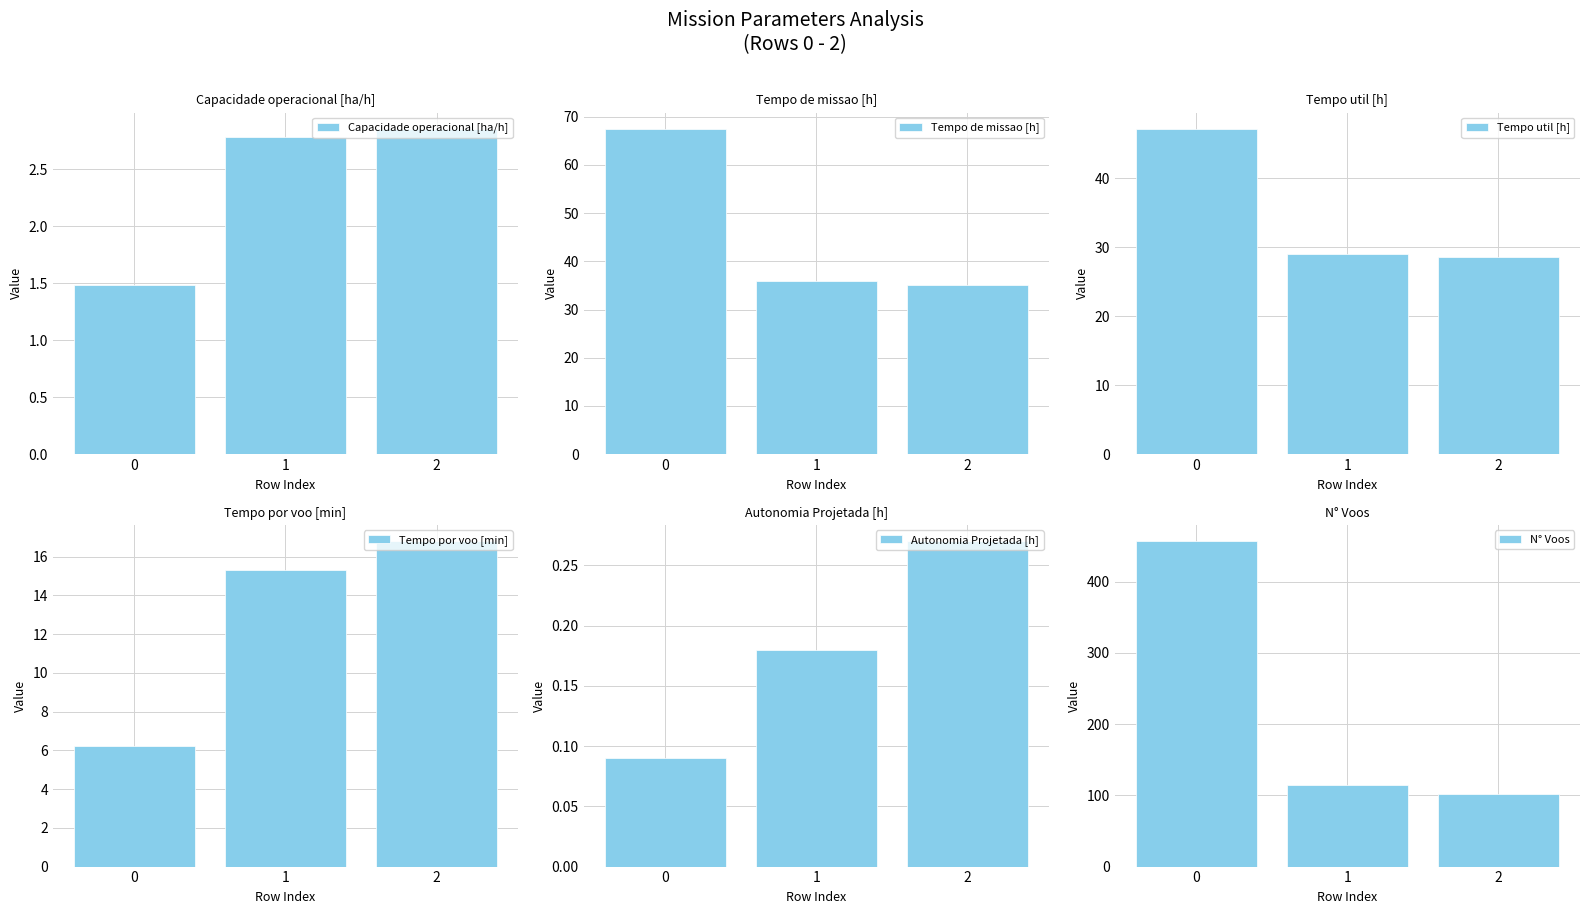

List the labels in order of N° Voos value, largest first.

0, 1, 2